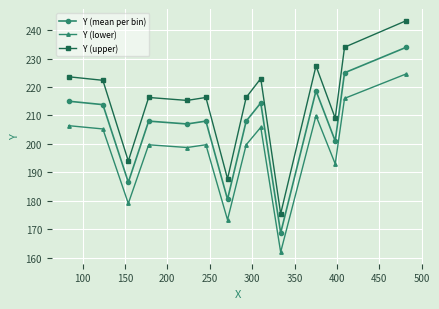

What is the difference between the maximum and second lowest values in the Y (mean per bin) series?

53.5